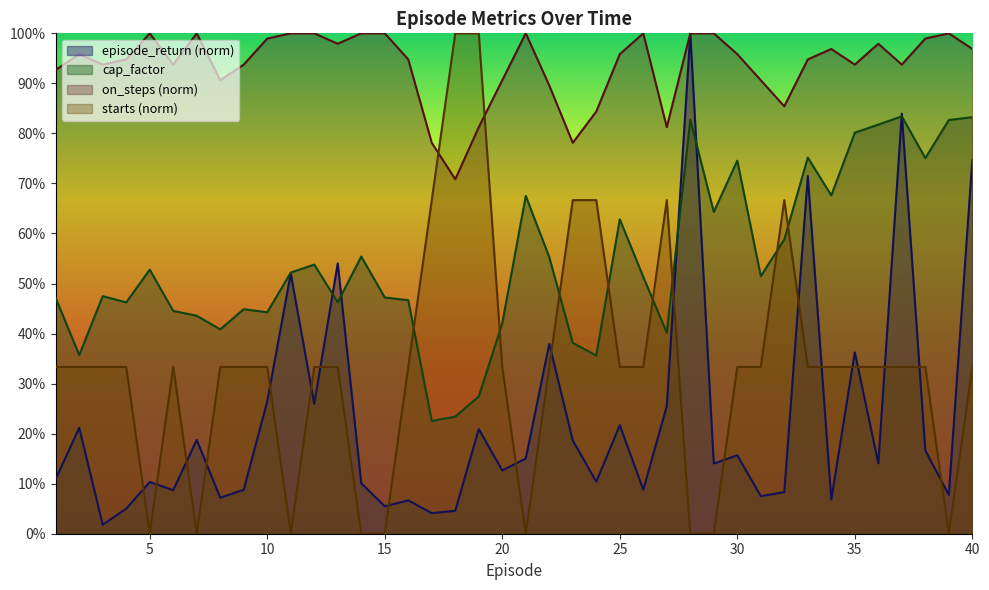

At how many categories does at least one series exceed 0?

40